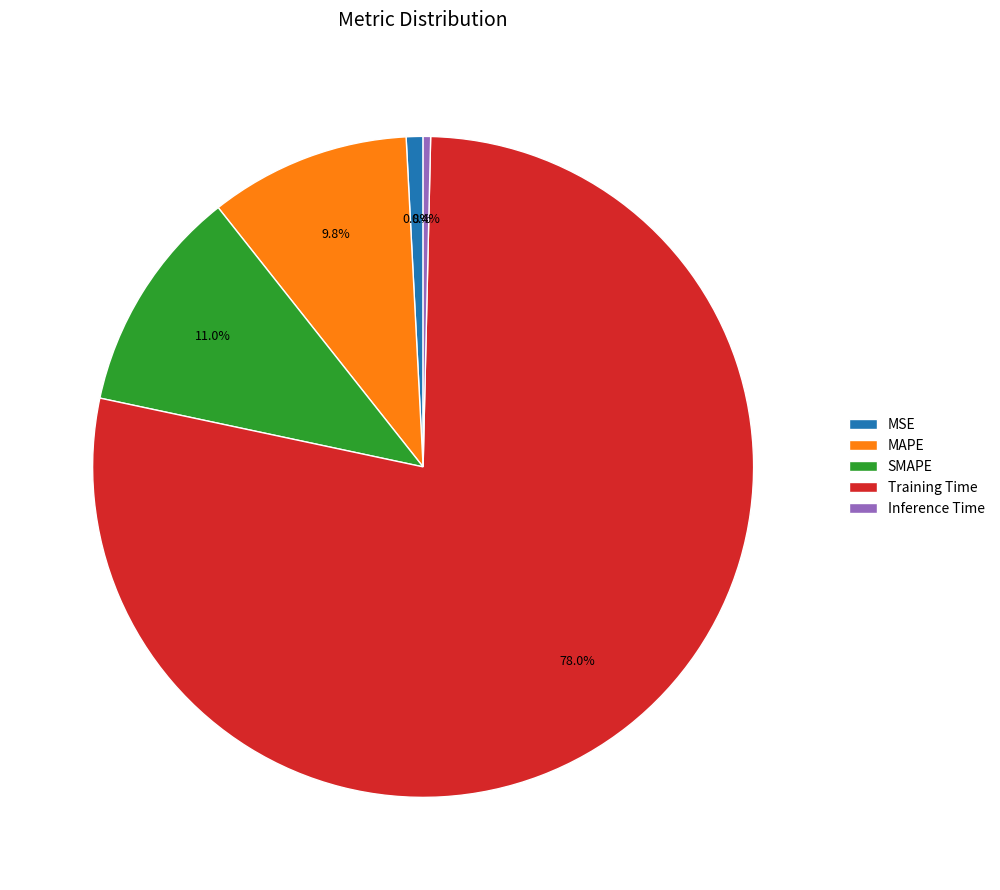

Is there any slice that represents more than half of the pie?

Yes